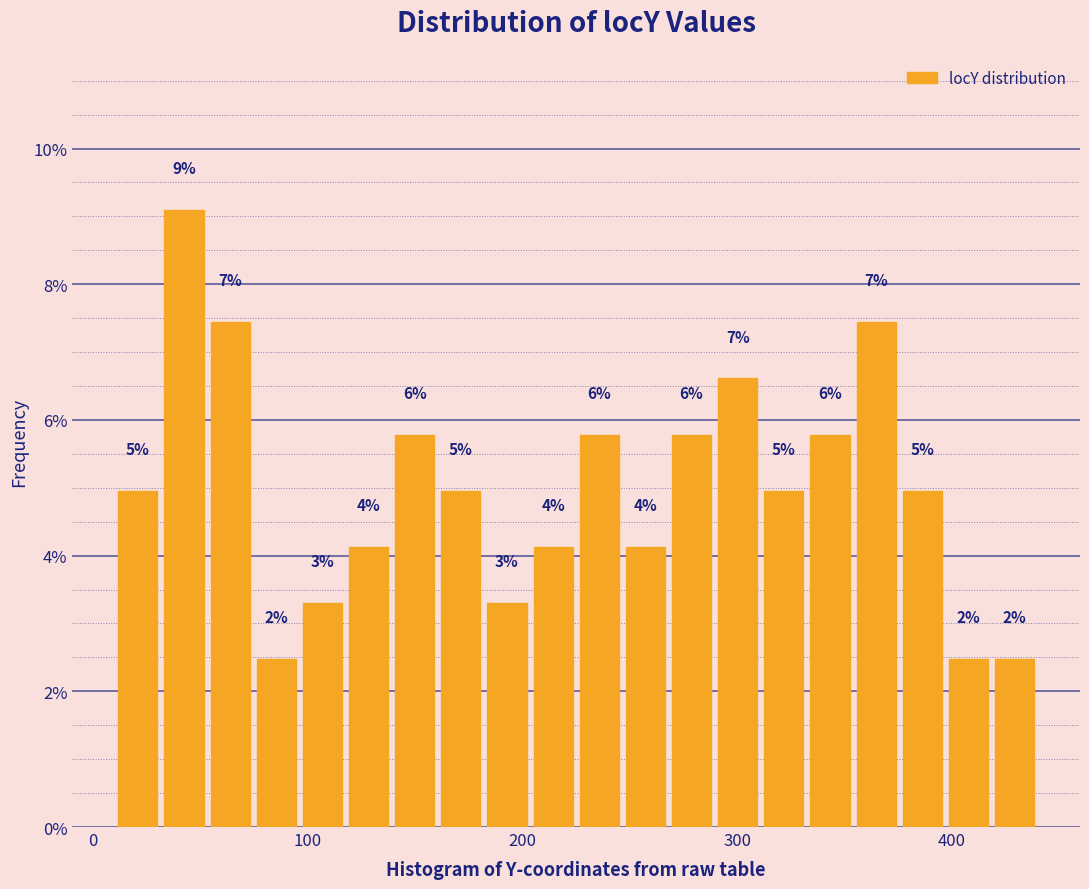

Read against the x-axis, roughly where is the centre of the tallest bar?

40